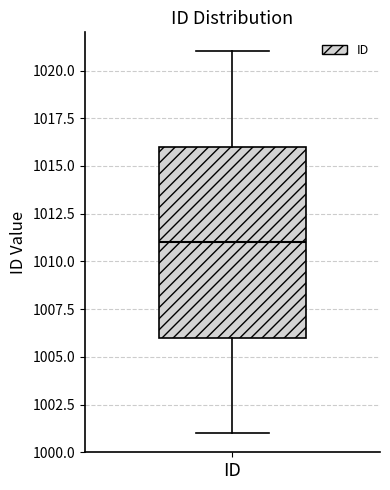

Transcribe this box plot: give where the median line is, the range the box spans, and where the two whiskers end, as read against the y-axis. The values are not printed on the chart, so give them approximately, as read against the axis.

median 1011, box 1006 to 1016, whiskers 1001 to 1021